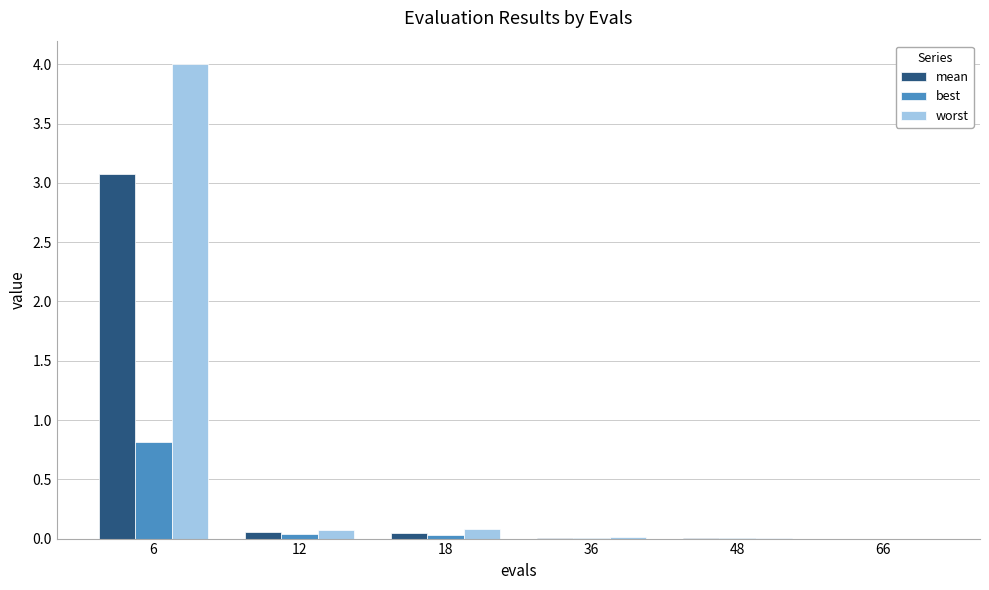

What is the sum of all best values?

0.9